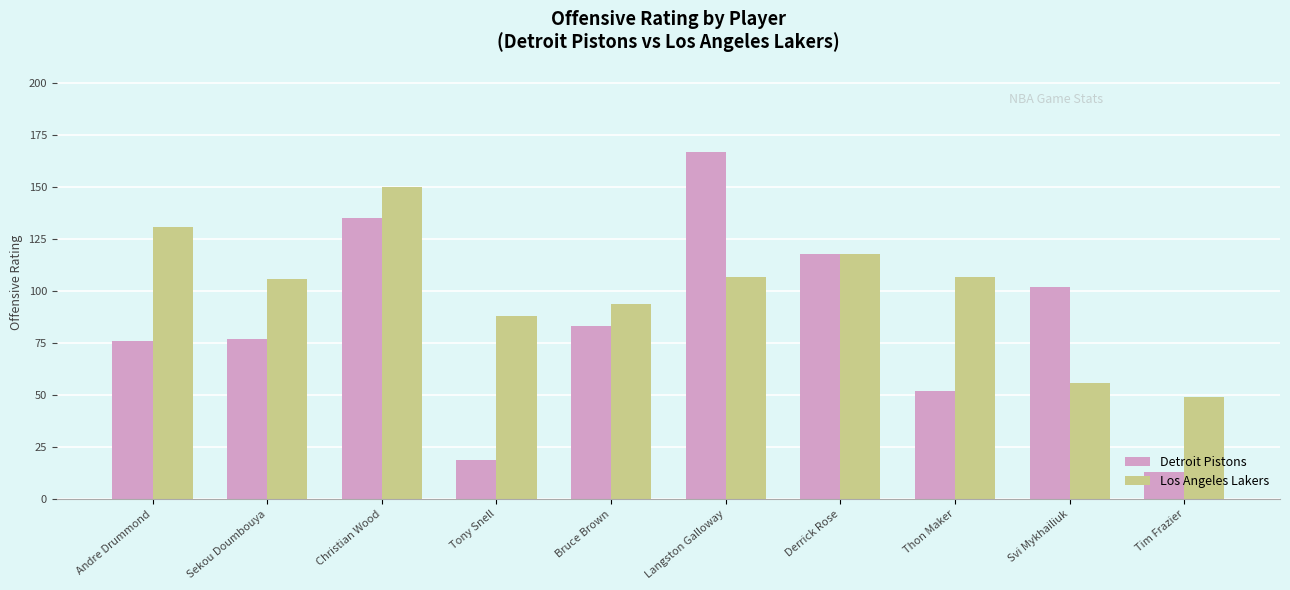

List the series in order of their peak value, lowest first.

Los Angeles Lakers, Detroit Pistons